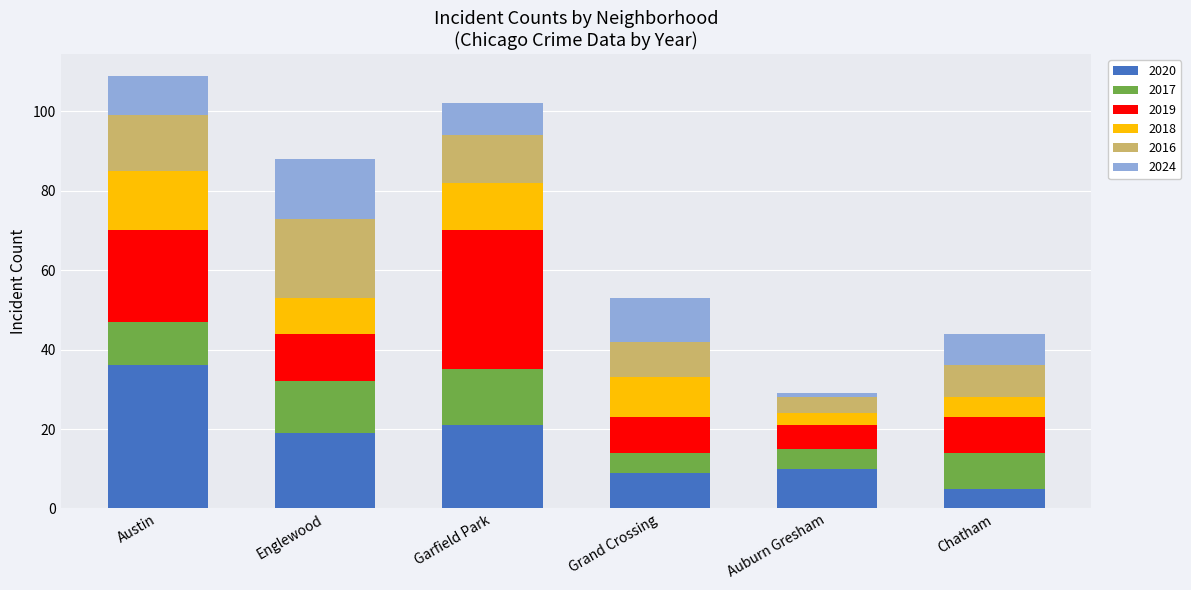

How many categories are shown in the chart?

6